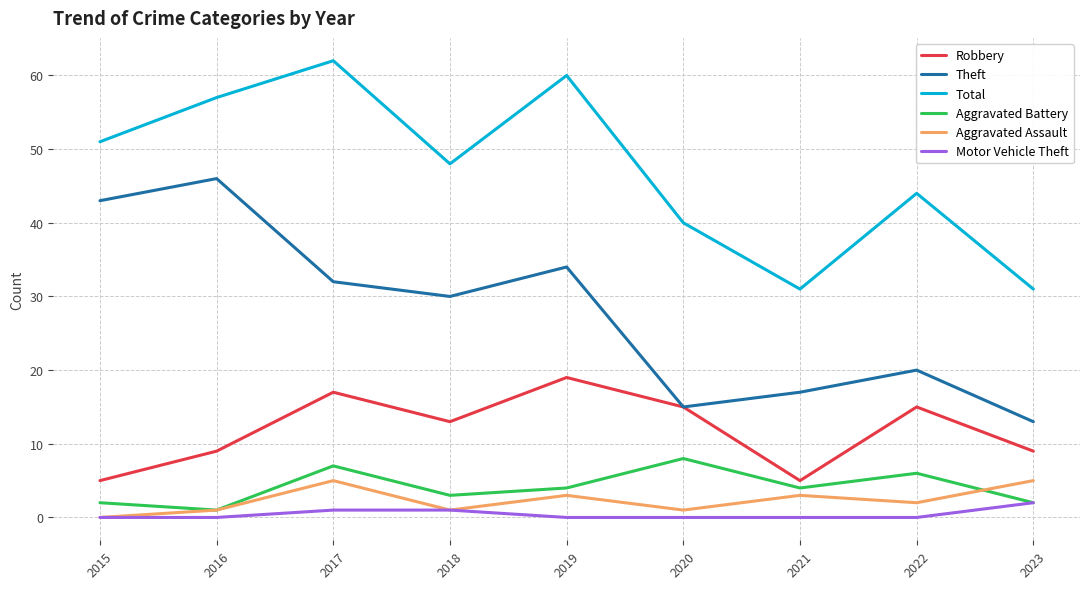

Does the chart have visible grid lines?

Yes